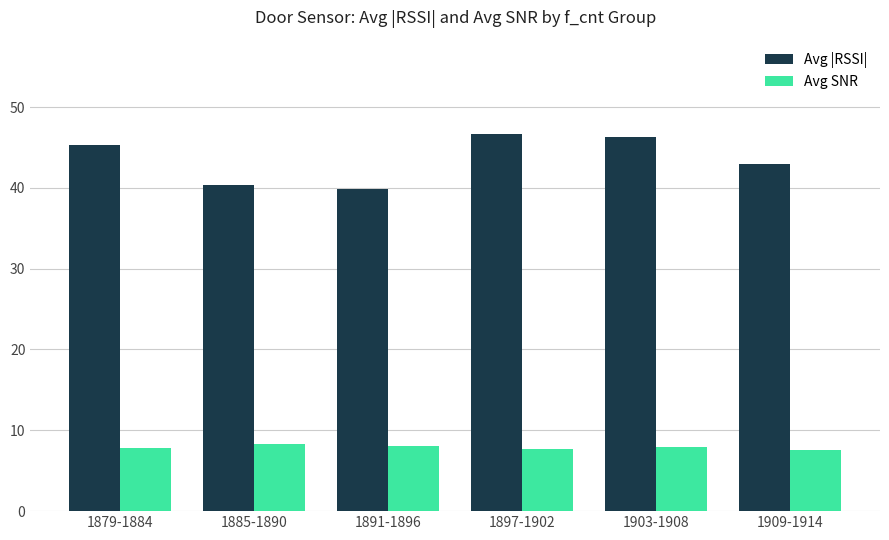

Where is Avg |RSSI| nearest to the value 43?

1909-1914